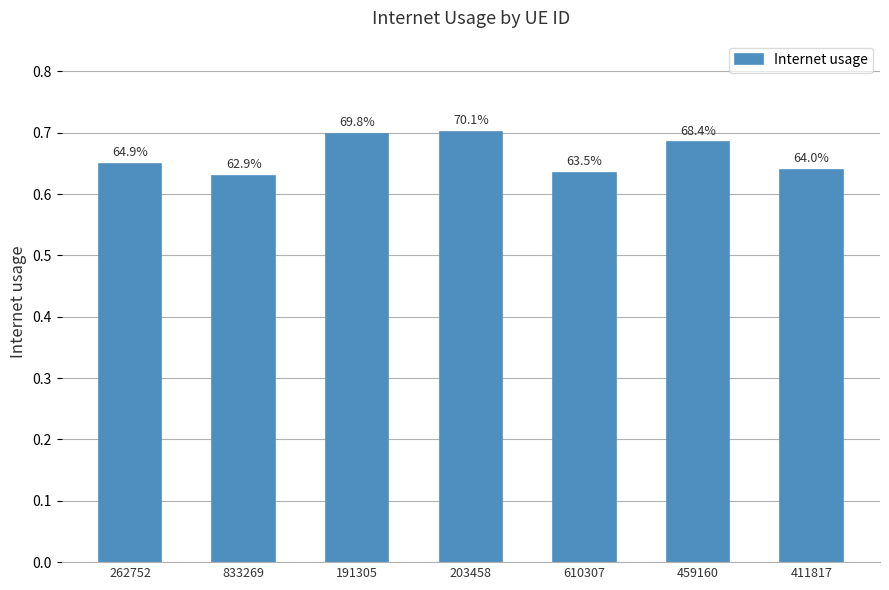

How many bars are there in total?

7